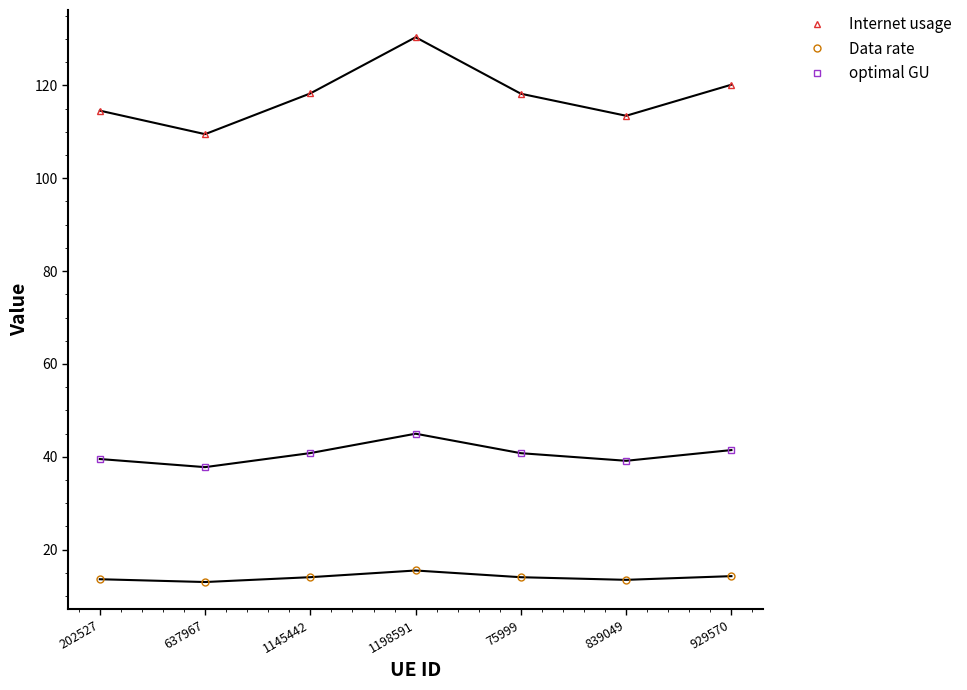

Count the number of categories in the chart.

7